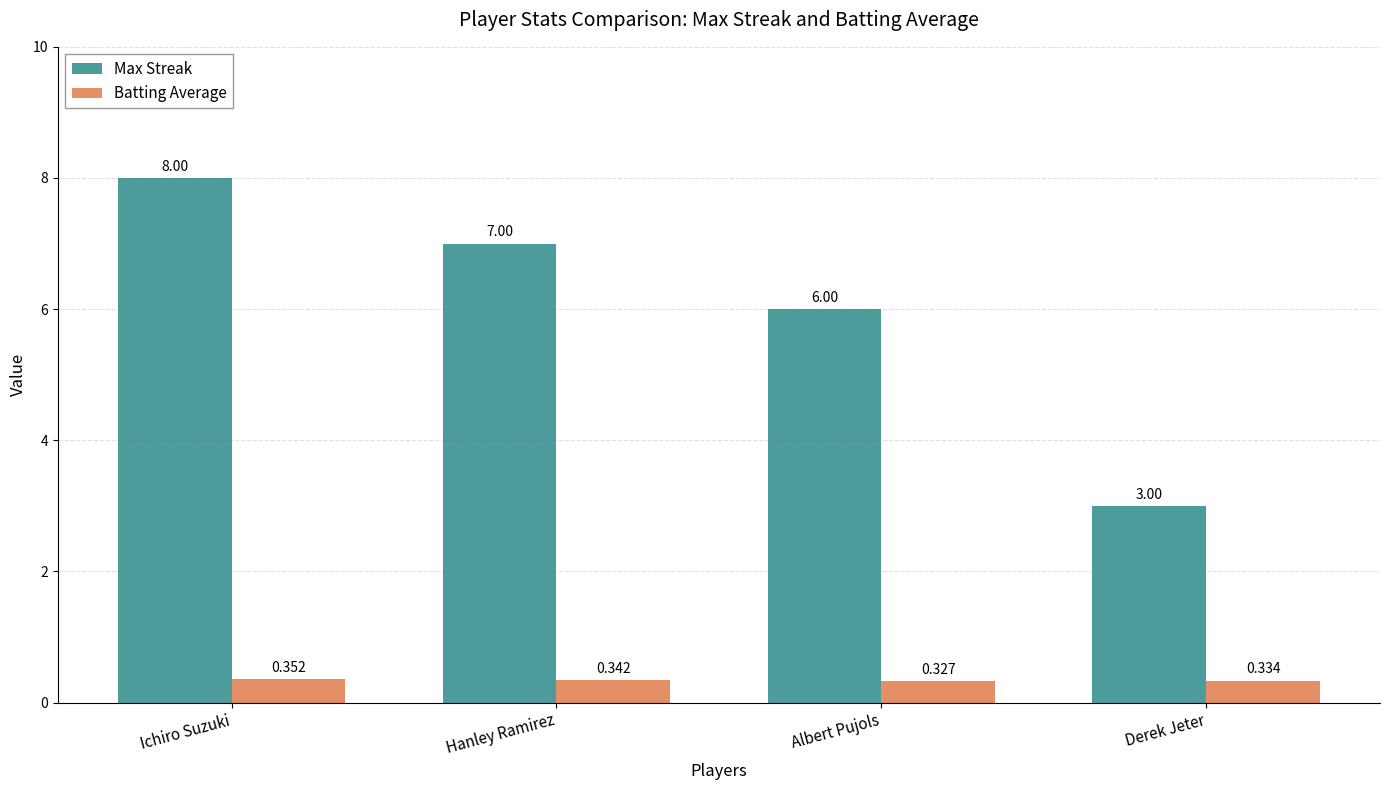

What is the sum of all Batting Average values?

1.4